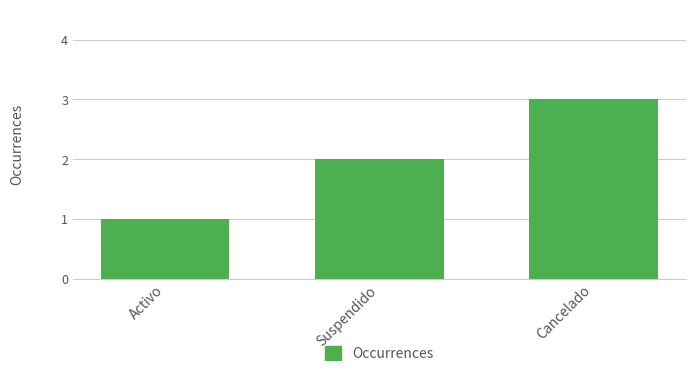

How many distinct data groups are displayed?

1